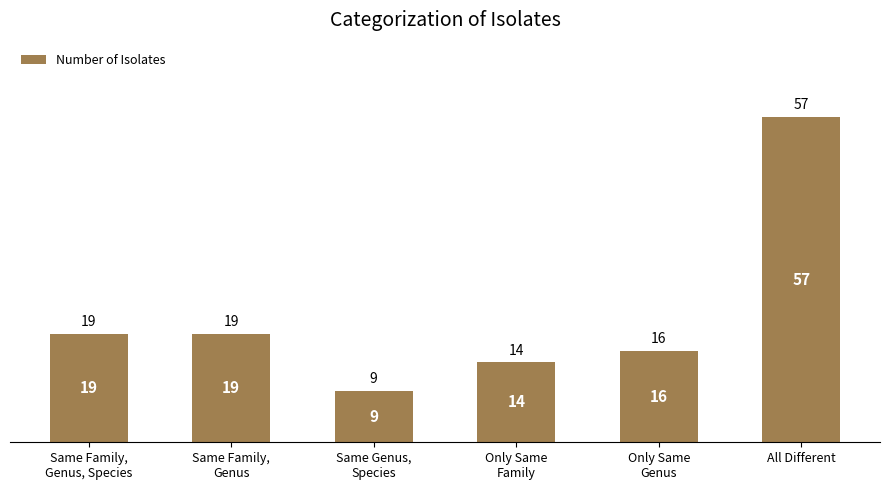

Does the chart contain stacked bars?

No